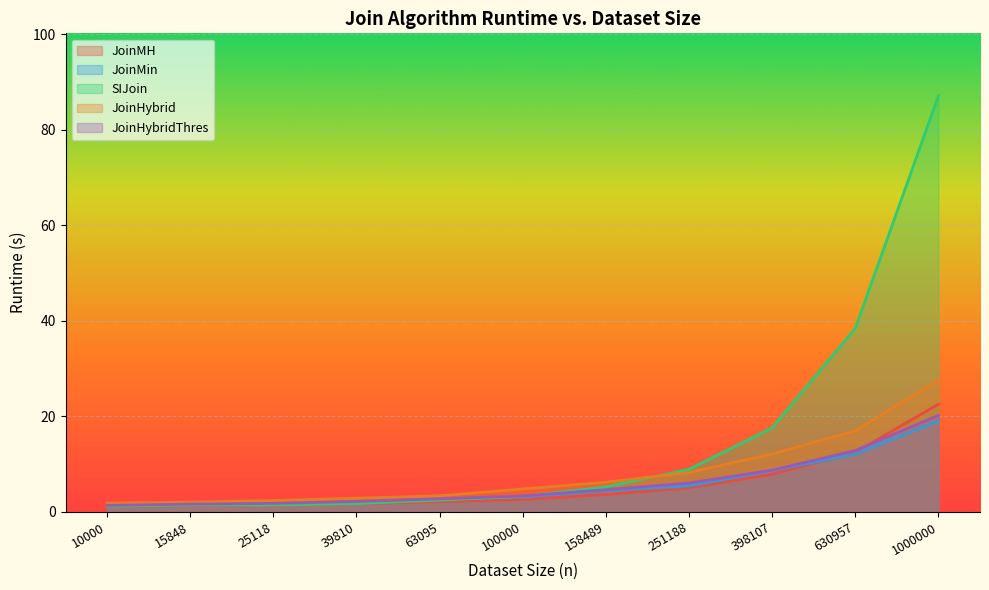

What is the difference between the second highest and second lowest values in the JoinHybrid series?

14.9